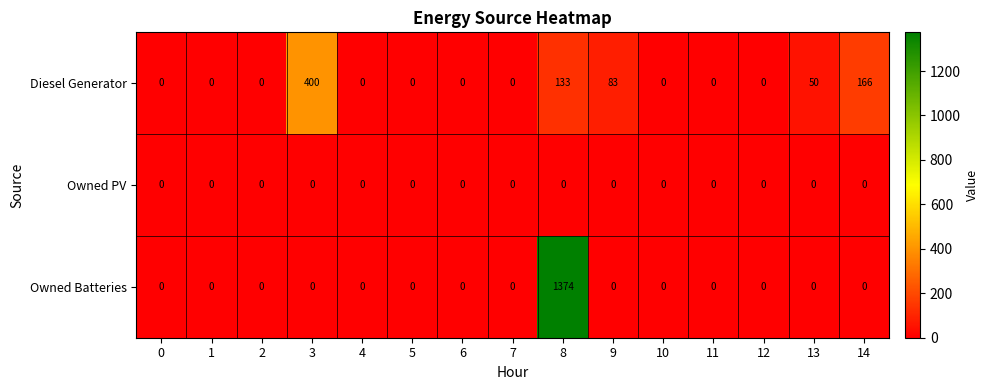

The value of Owned Batteries at 6 is 0. True or false?

True